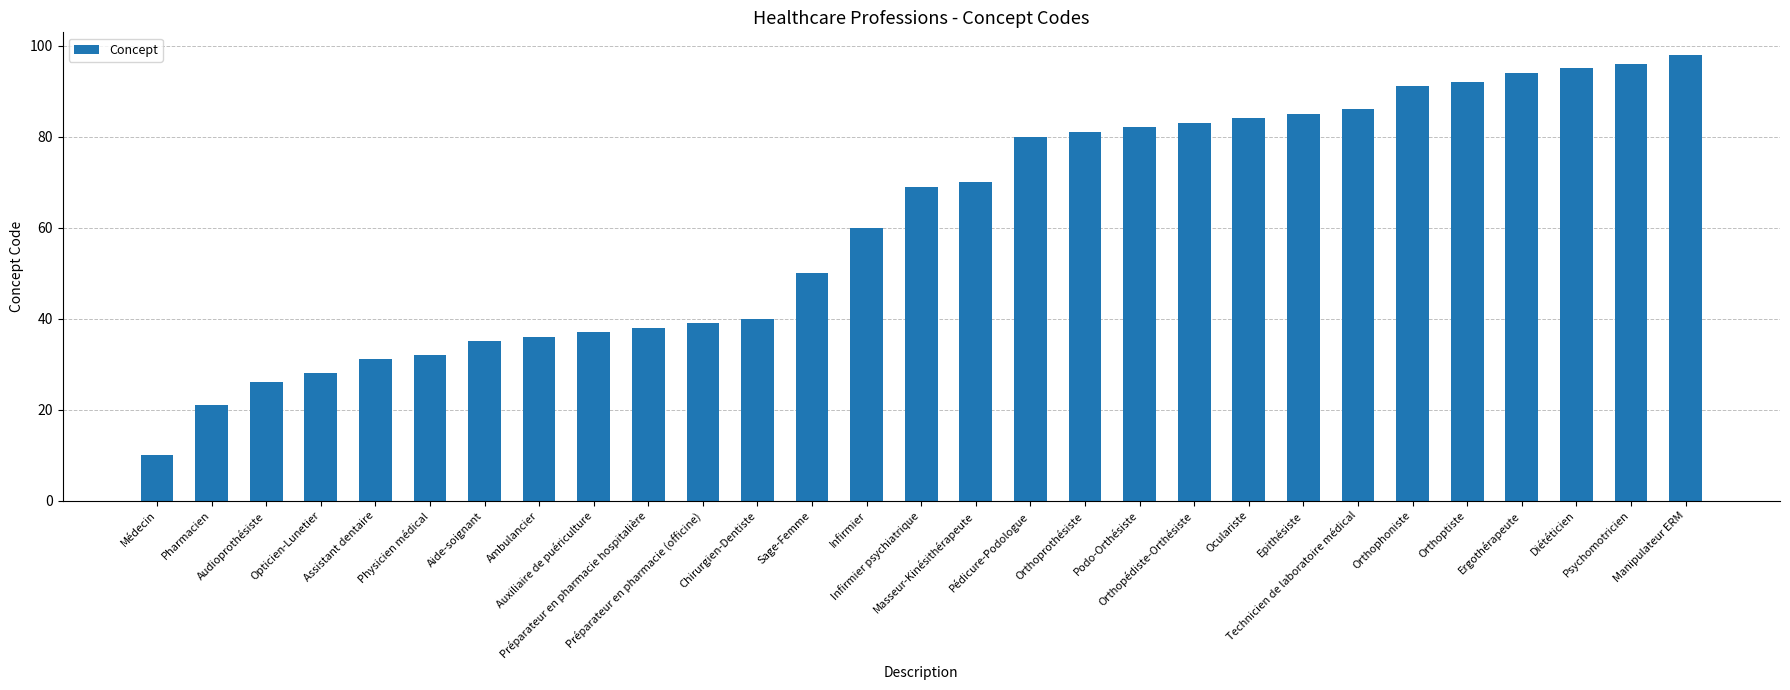

What is the sum of all values?

1769